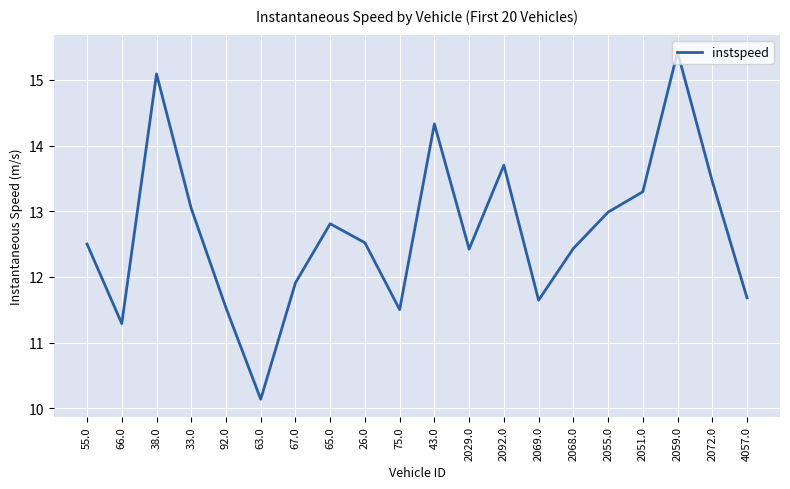

What is the difference between the second highest and second lowest values?

3.8